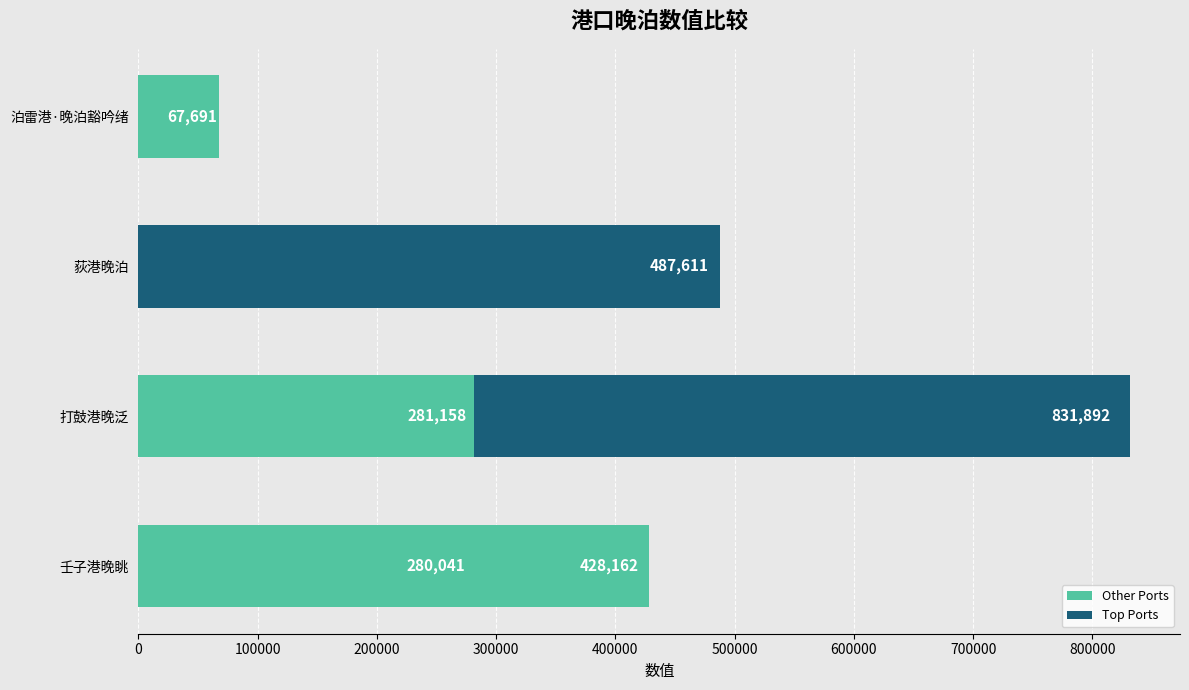

Count the number of values greater than 428162.

2